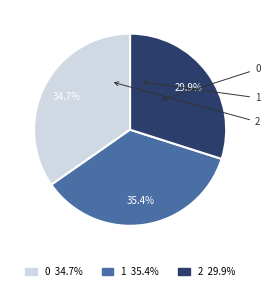

Is 0 the majority of the pie?

No